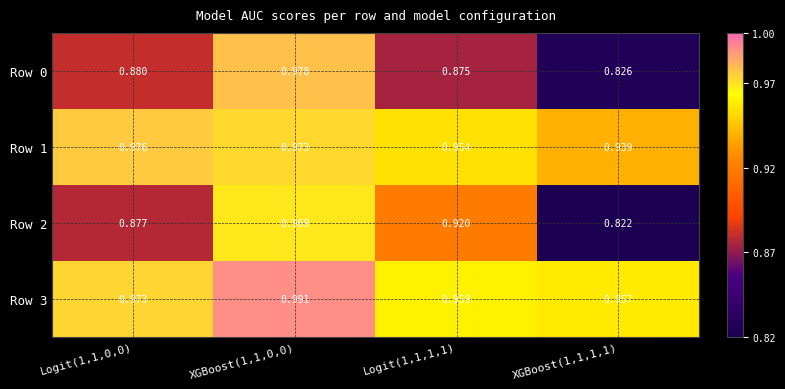

Is the value of Row 0 at XGBoost(1,1,0,0) greater than the value of Row 2 at XGBoost(1,1,1,1)?

Yes